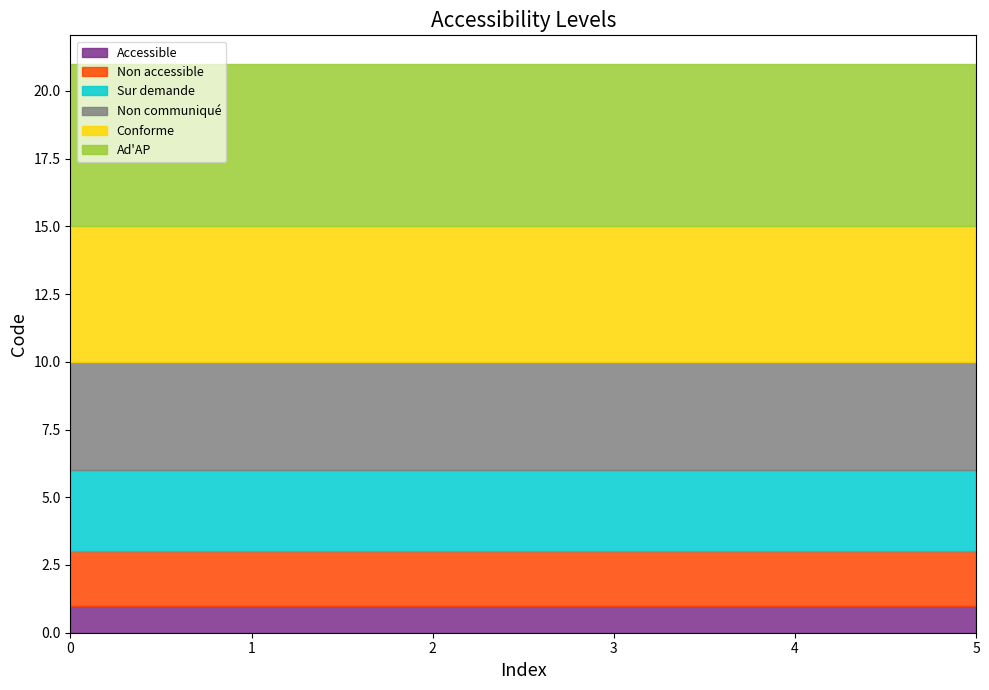

Rank the series by their average value, from lowest to highest.

Accessible, Non accessible, Sur demande, Non communiqué, Conforme, Ad'AP